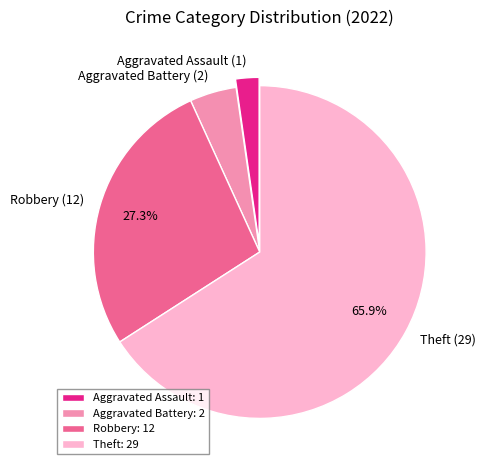

Is the sum of Theft (29) and Aggravated Battery (2) greater than half?

Yes